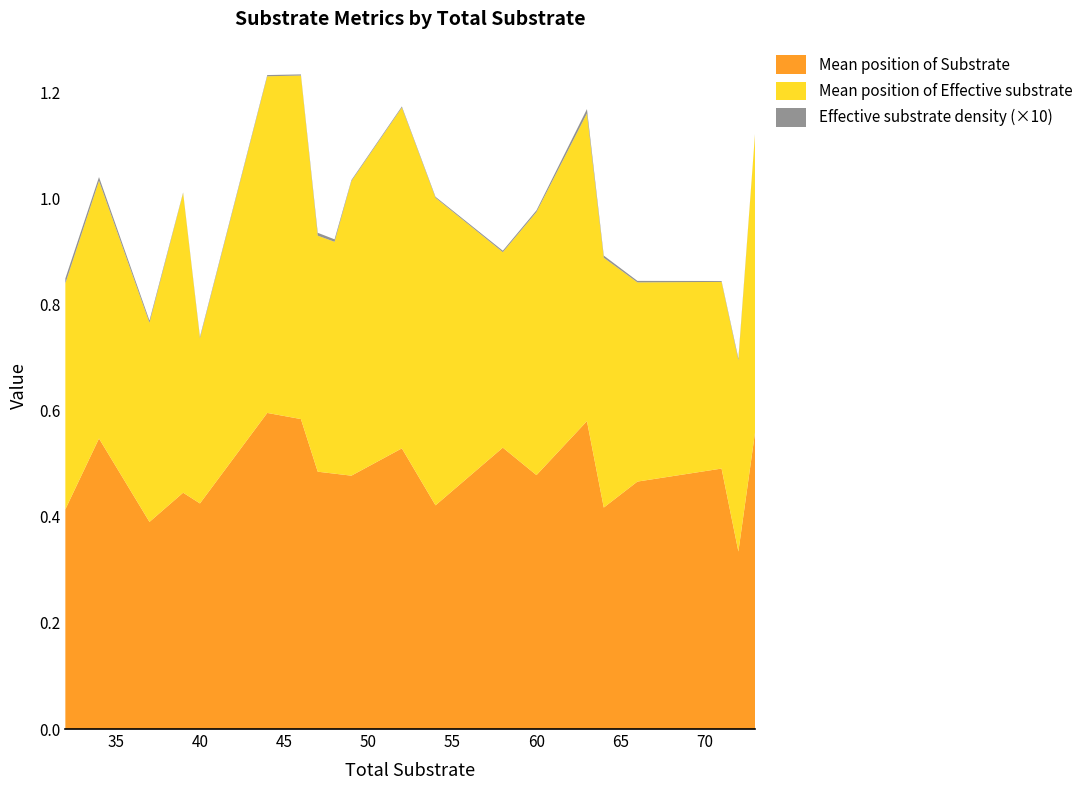

Reading left to right, list all the values displayed in this chart.

Mean position of Substrate: 32=0.4	34=0.5	37=0.4	39=0.4	40=0.4	44=0.6	46=0.6	47=0.5	48=0.5	49=0.5	52=0.5	54=0.4	58=0.5	60=0.5	63=0.6	64=0.4	66=0.5	71=0.5	72=0.3	73=0.6
Mean position of Effective substrate: 32=0.4	34=0.5	37=0.4	39=0.6	40=0.3	44=0.6	46=0.6	47=0.4	48=0.4	49=0.6	52=0.6	54=0.6	58=0.4	60=0.5	63=0.6	64=0.5	66=0.4	71=0.4	72=0.4	73=0.6
Effective substrate density: 32=0.0	34=0.0	37=0.0	39=0.0	40=0.0	44=0.0	46=0.0	47=0.0	48=0.0	49=0.0	52=0.0	54=0.0	58=0.0	60=0.0	63=0.0	64=0.0	66=0.0	71=0.0	72=0.0	73=0.0